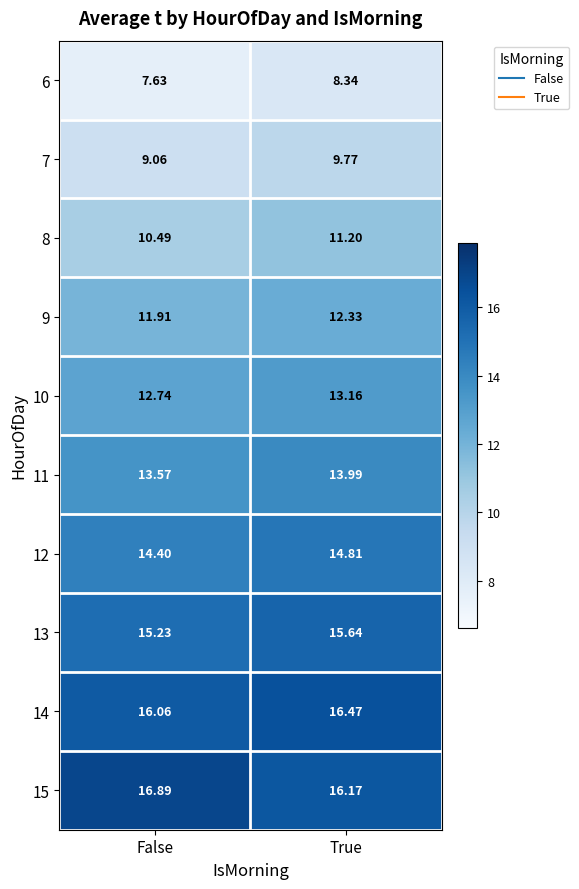

Is the value of 15 at True greater than the value of 12 at False?

Yes